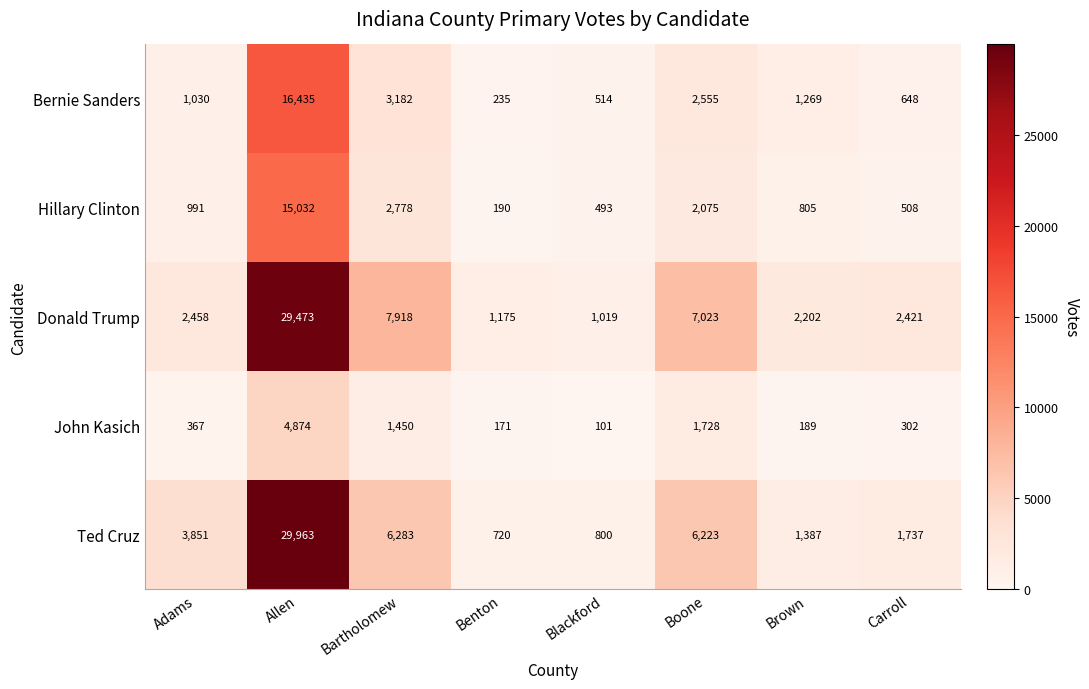

Which category has the highest value across all series?

Allen